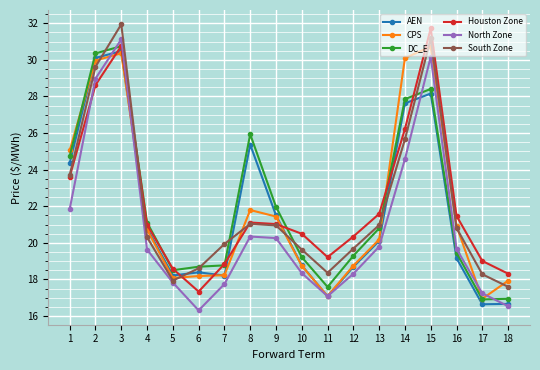

Where do DC_E and CPS first cross each other?

1 and 2